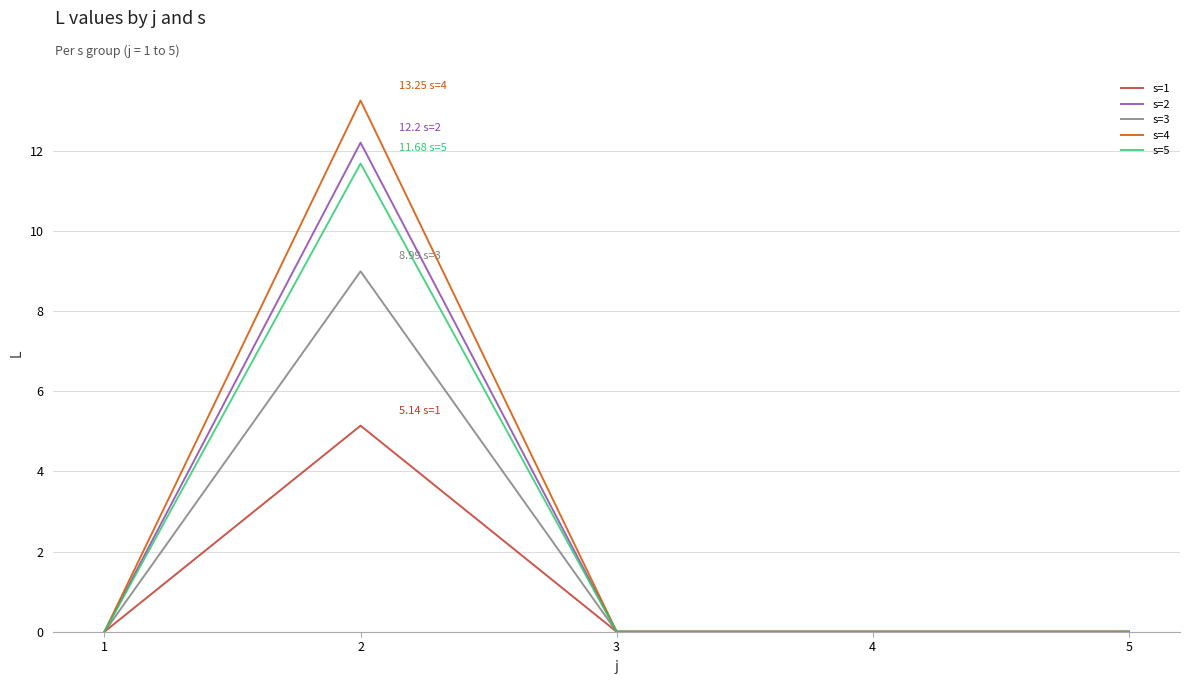

Is it true that s=1 equals 7.3 at 2?

False